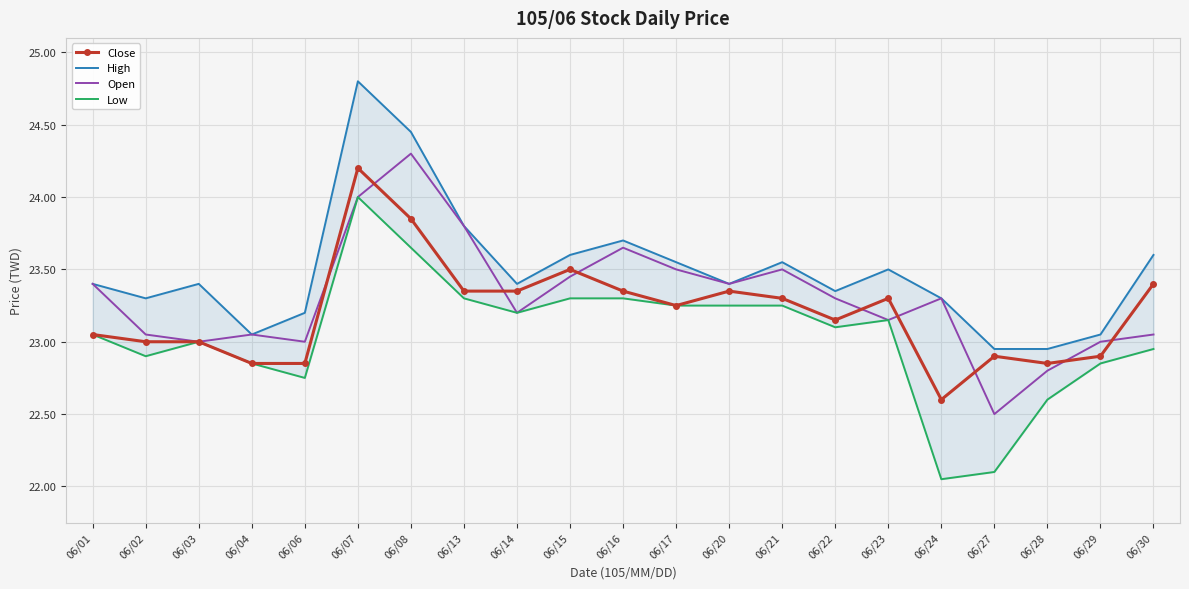

Reading right to left, list all the values displayed in this chart.

Close: 06/30=23.4	06/29=22.9	06/28=22.9	06/27=22.9	06/24=22.6	06/23=23.3	06/22=23.1	06/21=23.3	06/20=23.4	06/17=23.2	06/16=23.4	06/15=23.5	06/14=23.4	06/13=23.4	06/08=23.9	06/07=24.2	06/06=22.9	06/04=22.9	06/03=23.0	06/02=23.0	06/01=23.1
High: 06/30=23.6	06/29=23.1	06/28=22.9	06/27=22.9	06/24=23.3	06/23=23.5	06/22=23.4	06/21=23.6	06/20=23.4	06/17=23.6	06/16=23.7	06/15=23.6	06/14=23.4	06/13=23.8	06/08=24.4	06/07=24.8	06/06=23.2	06/04=23.1	06/03=23.4	06/02=23.3	06/01=23.4
Open: 06/30=23.1	06/29=23.0	06/28=22.8	06/27=22.5	06/24=23.3	06/23=23.1	06/22=23.3	06/21=23.5	06/20=23.4	06/17=23.5	06/16=23.6	06/15=23.4	06/14=23.2	06/13=23.8	06/08=24.3	06/07=24.0	06/06=23.0	06/04=23.1	06/03=23.0	06/02=23.1	06/01=23.4
Low: 06/30=22.9	06/29=22.9	06/28=22.6	06/27=22.1	06/24=22.1	06/23=23.1	06/22=23.1	06/21=23.2	06/20=23.2	06/17=23.2	06/16=23.3	06/15=23.3	06/14=23.2	06/13=23.3	06/08=23.6	06/07=24.0	06/06=22.8	06/04=22.9	06/03=23.0	06/02=22.9	06/01=23.1